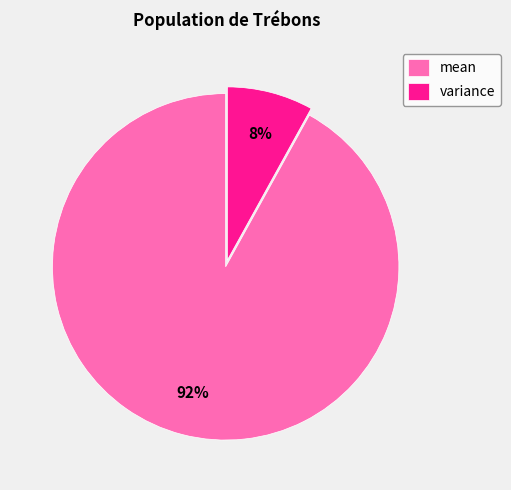

Approximately how many times larger is the value at mean compared to variance?

11.5